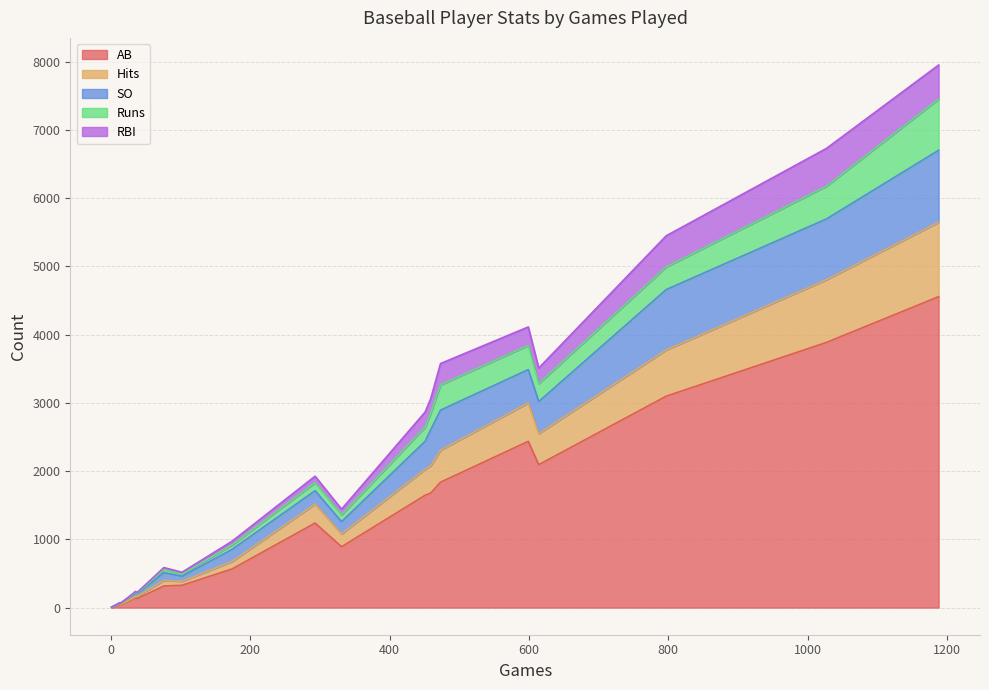

What is the difference between the AB values at 1188 and 331?

3666